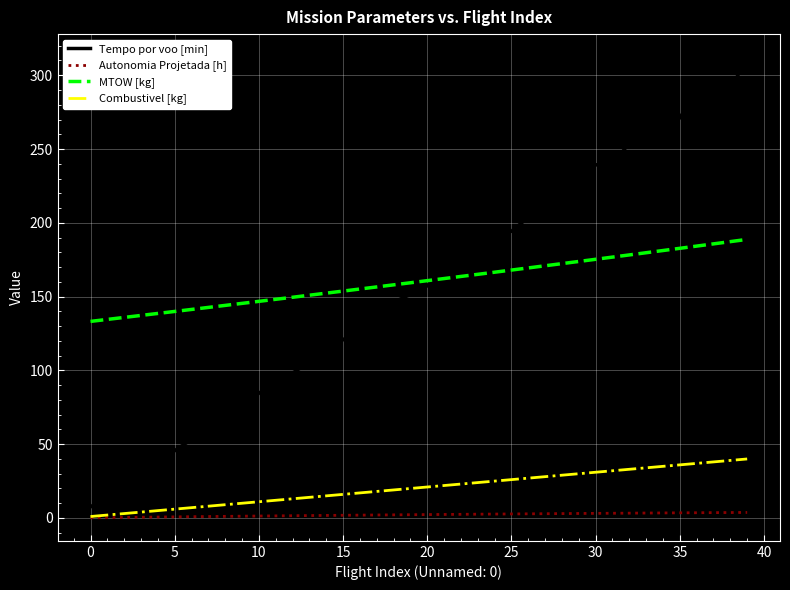

Which series has the largest range (max minus min)?

Tempo por voo [min]